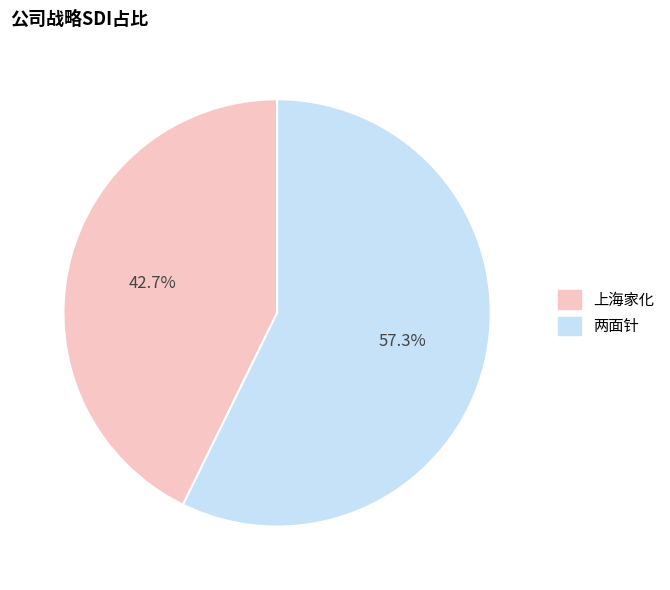

To the nearest percent, what percentage of the pie is 上海家化?

43%